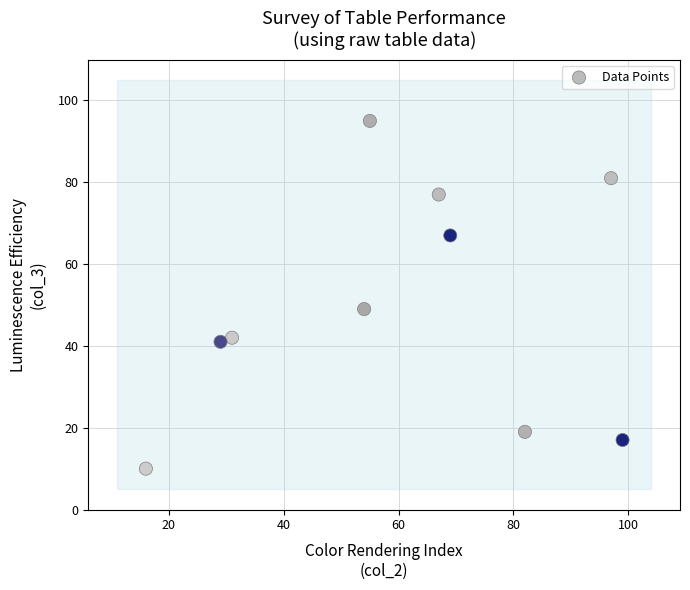

What is the range of X values (max minus min)?

83